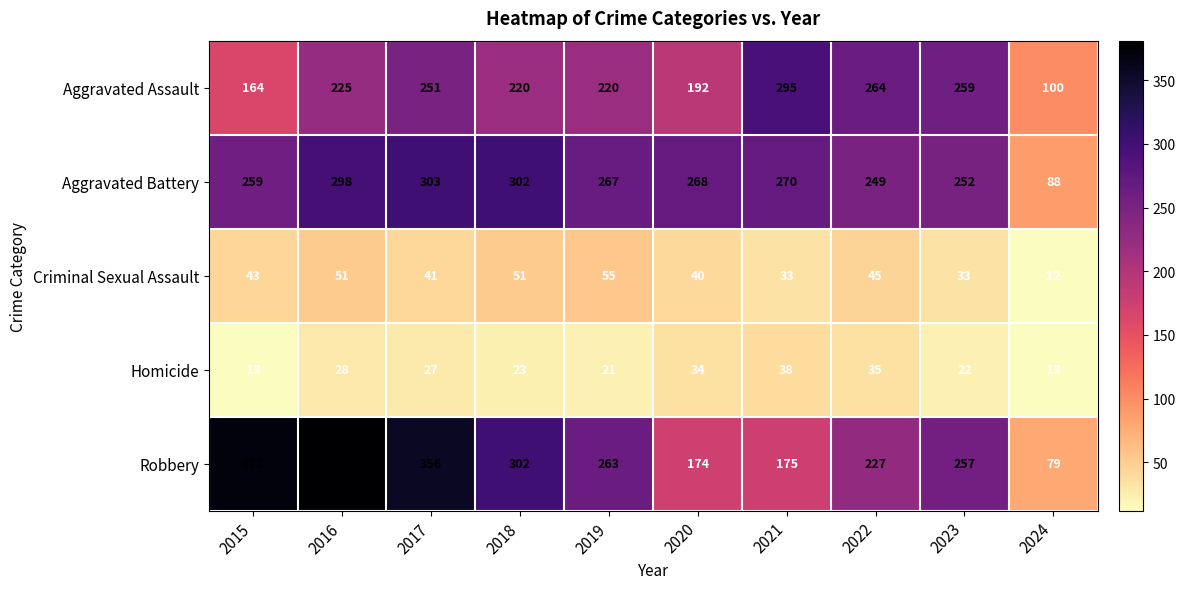

At which category does the chart reach its minimum across all series?

2024